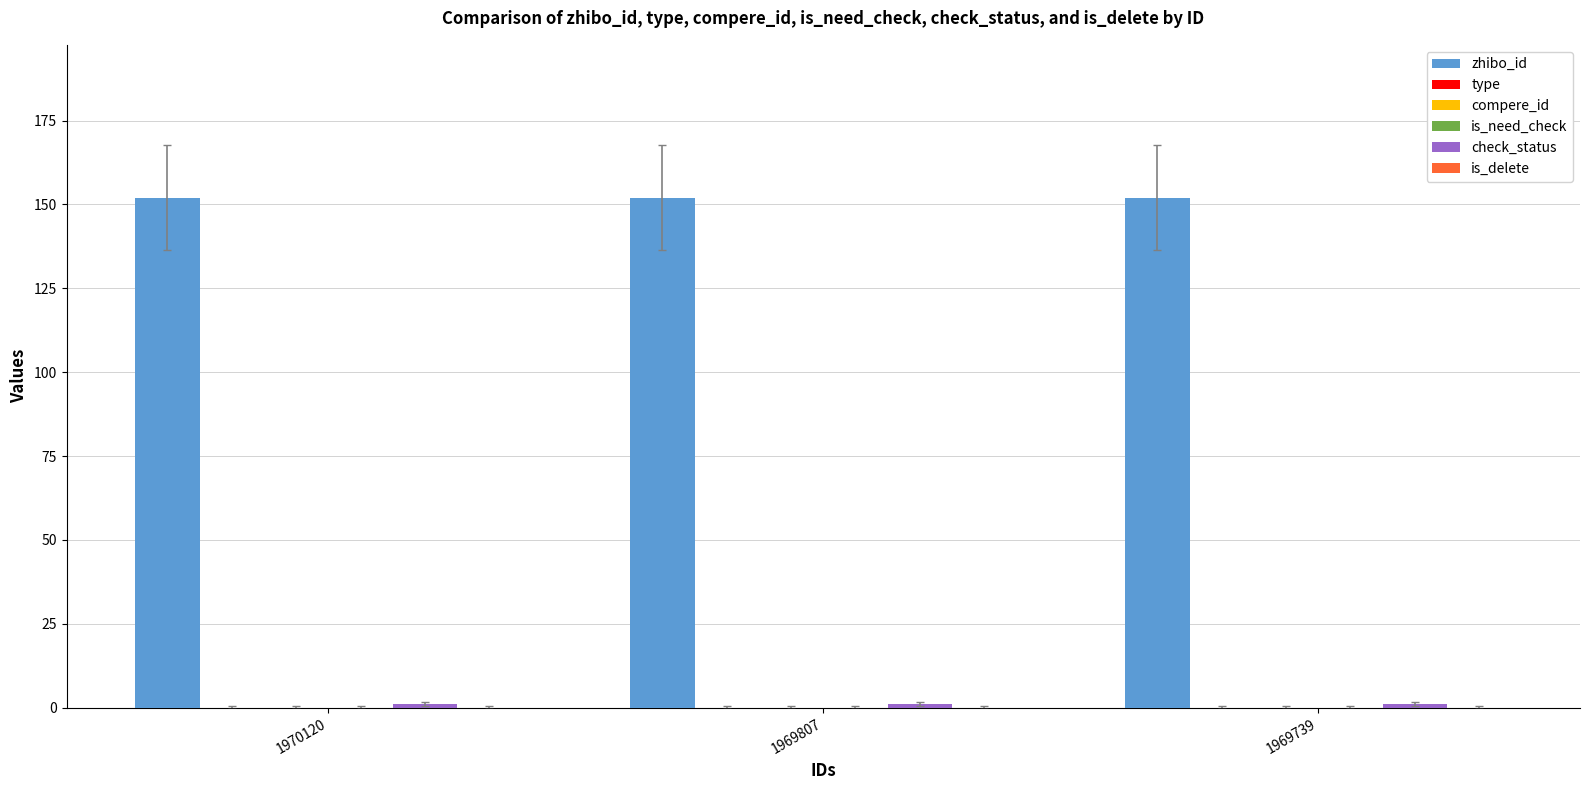

What is the sum of all zhibo_id values?

456